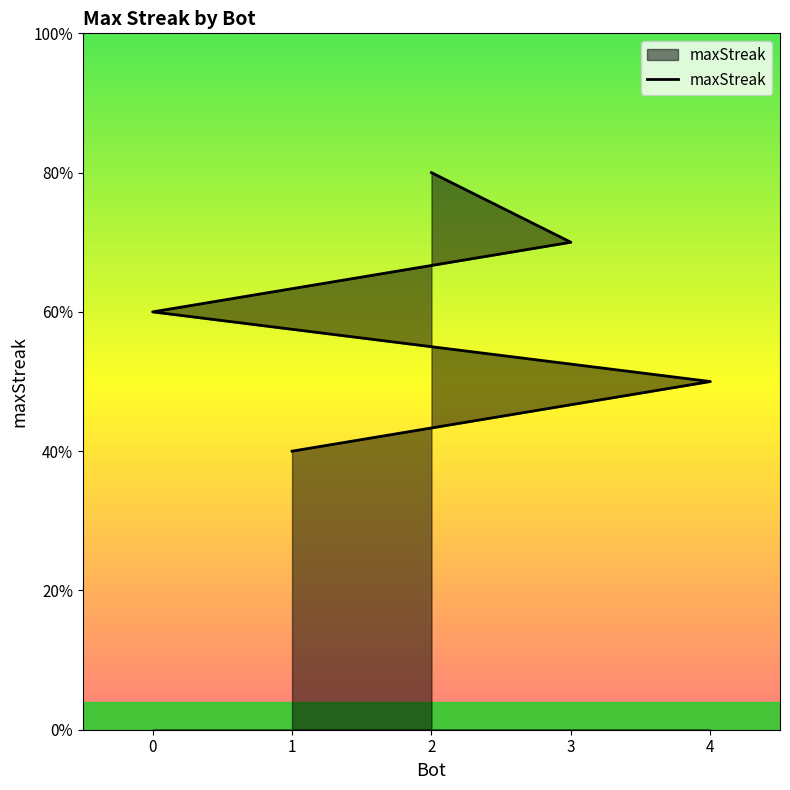

Count the number of categories in the chart.

5